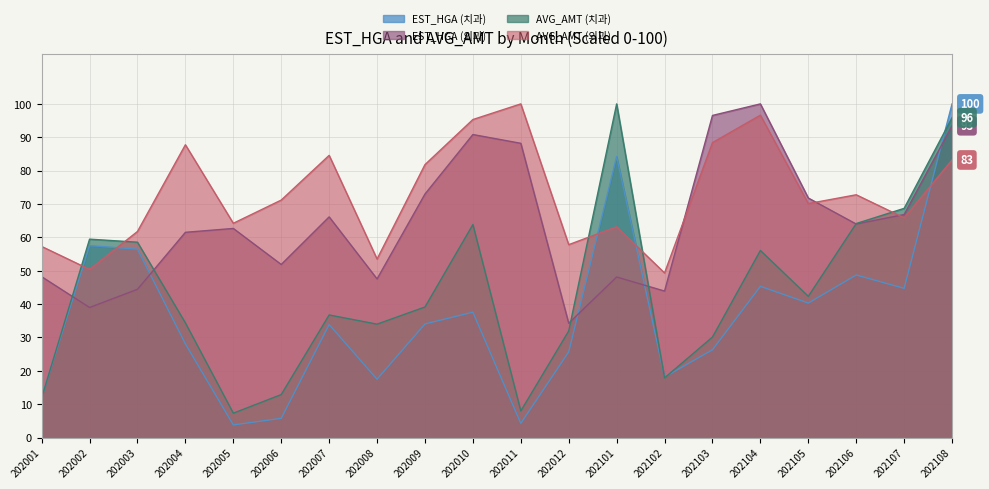

In EST_HGA (치과), how many points are higher than both neighbors (excluding endpoints)?

6